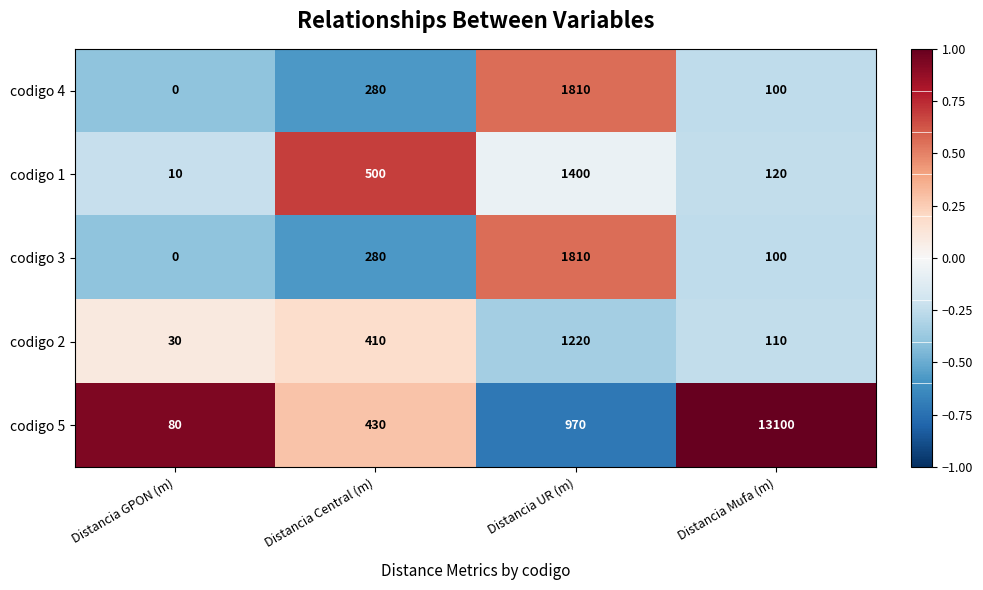

What is the highest value of the codigo 1 series?

1400